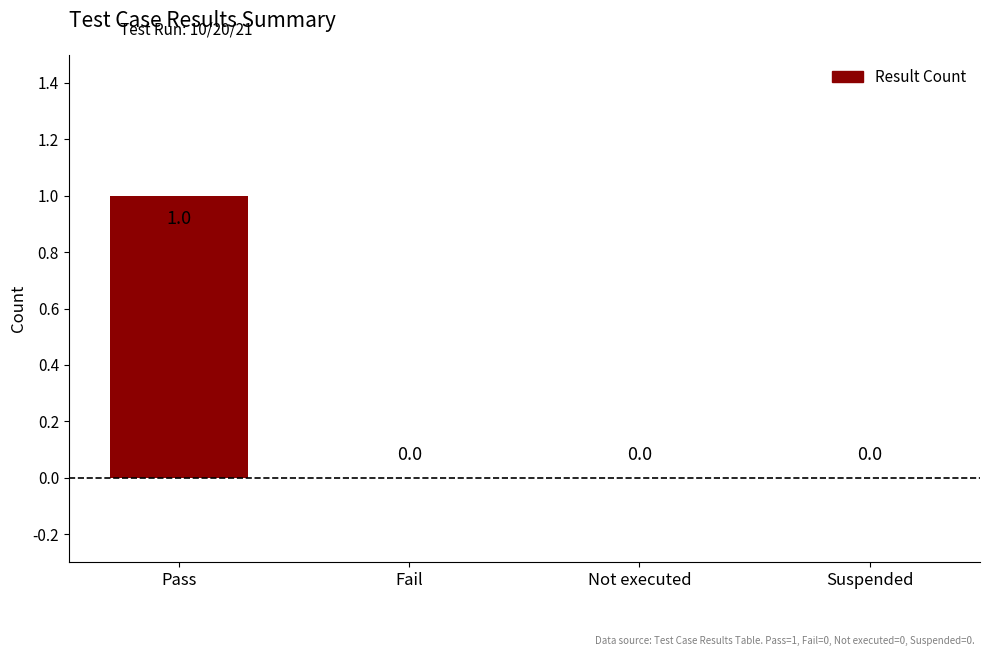

How many values are between 0 and 1?

4